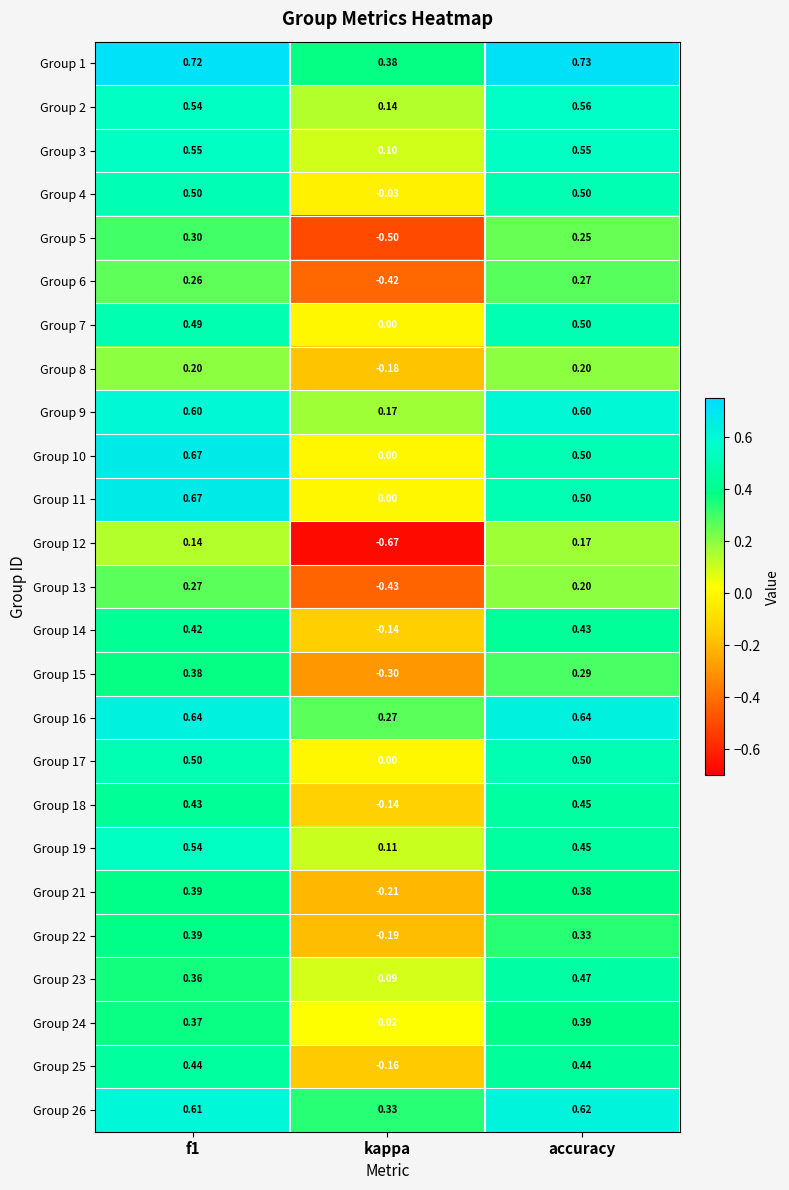

At how many categories does at least one series exceed 0?

3